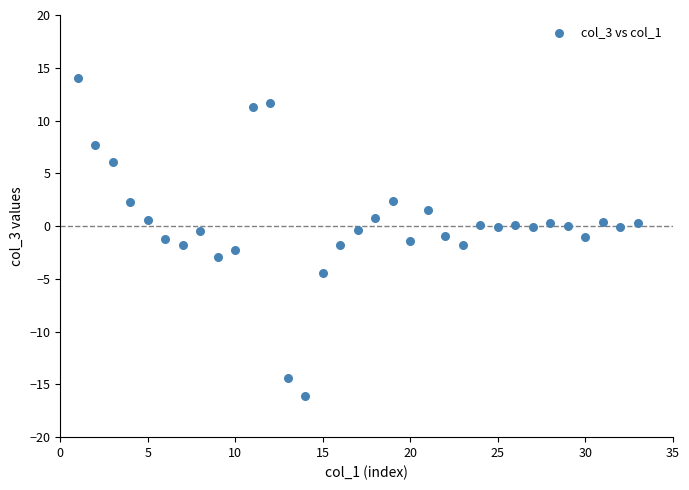

What is the range of X values (max minus min)?

32.0